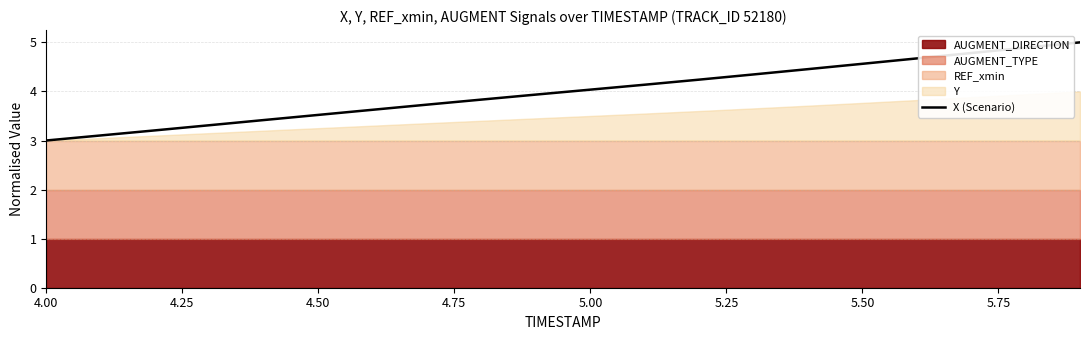

The value of X (Scenario) at 4.00 is 4.5. True or false?

False